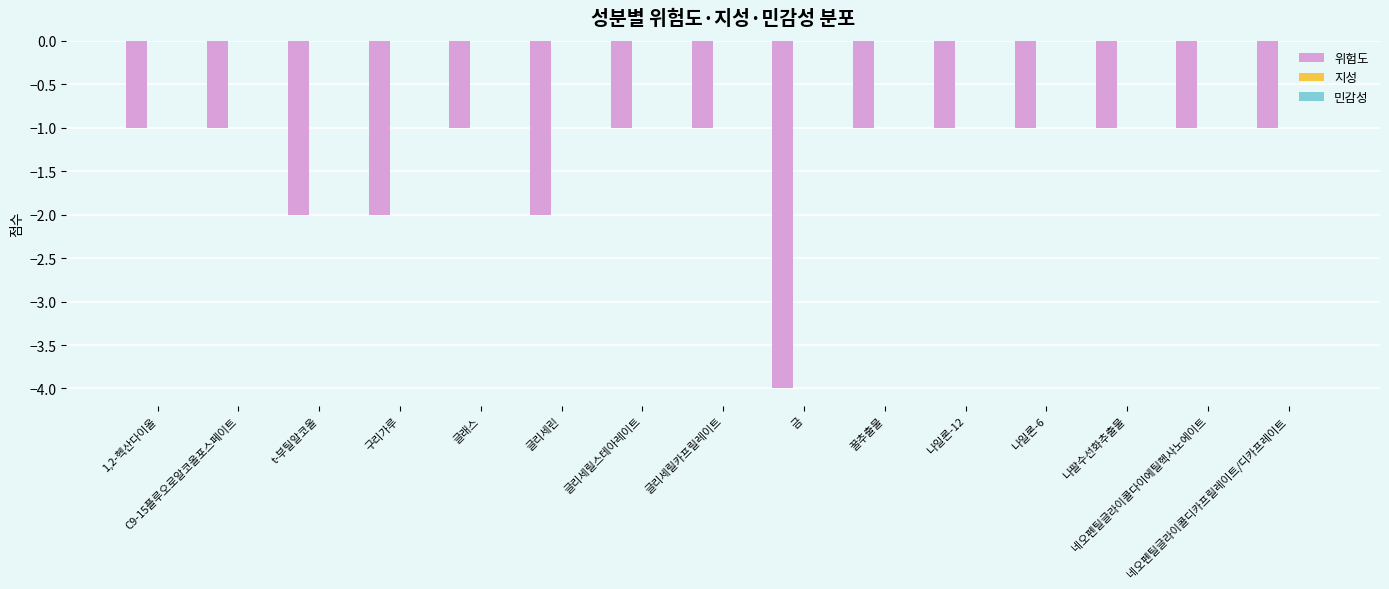

What is the difference between the second highest and minimum values?

3